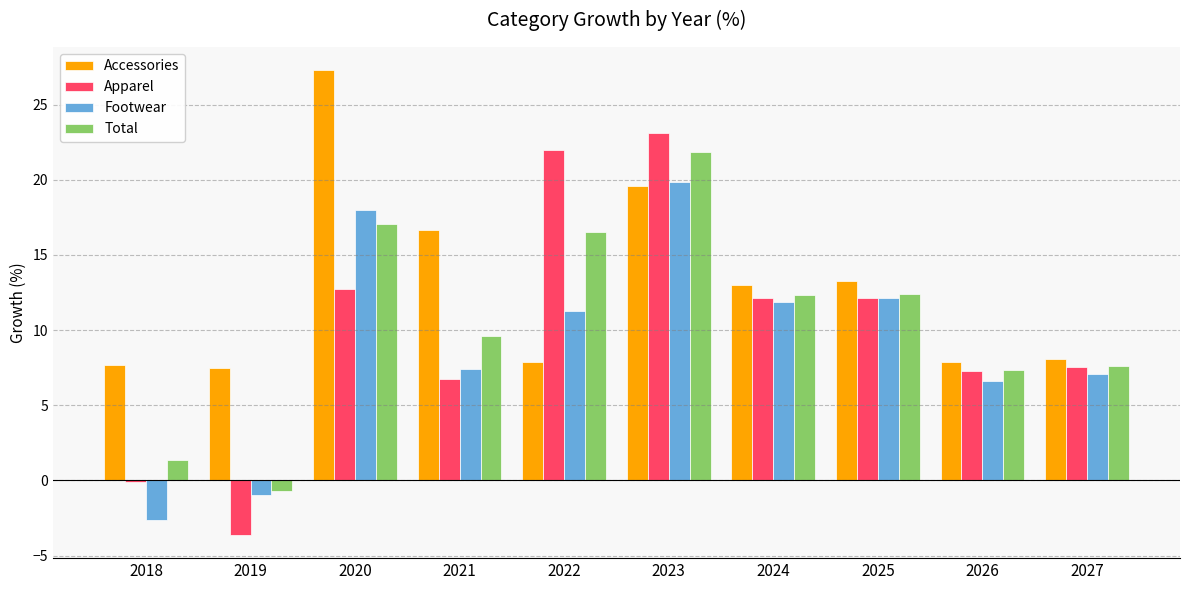

At which label is Total closest to 10?

2021